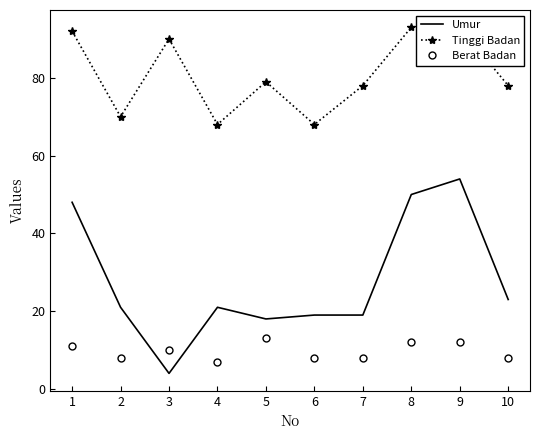

How many data points does each series have?

10